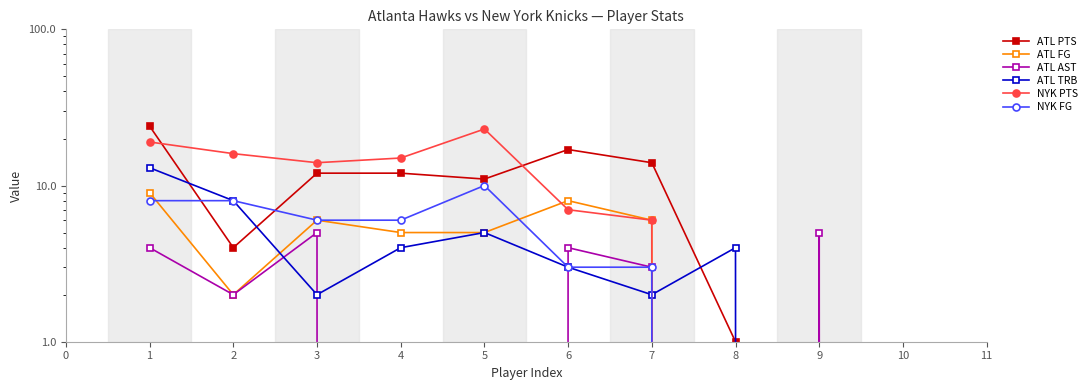

How many times do ATL PTS and NYK PTS cross each other?

2